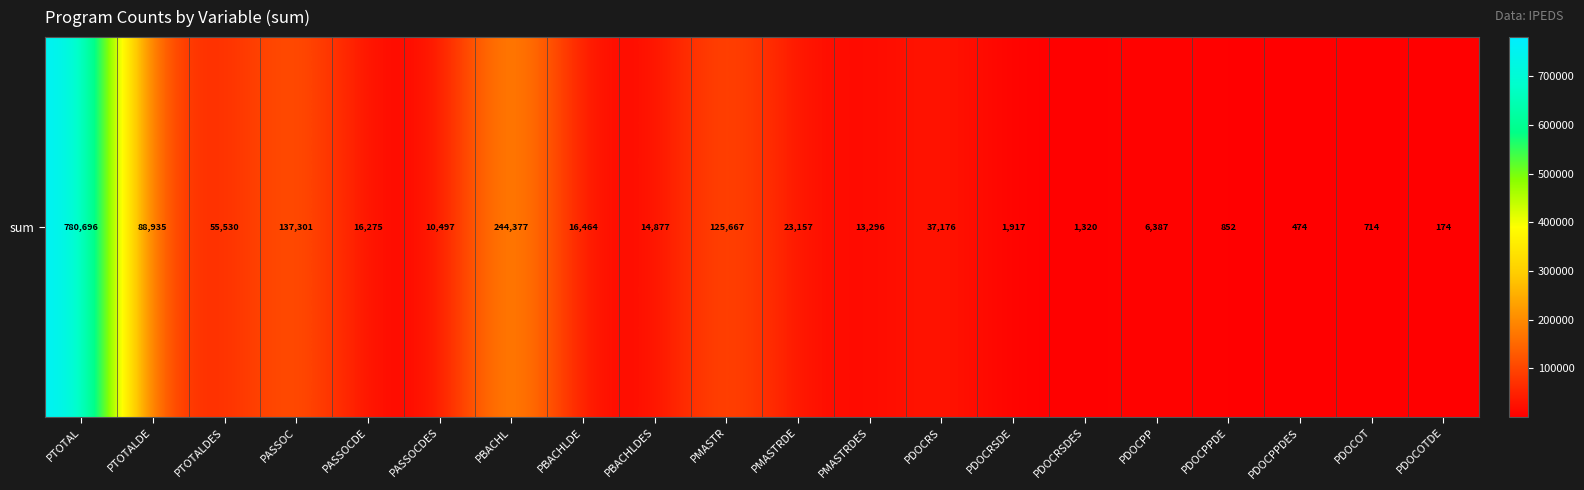

Reading left to right, extract all data points from this chart.

780696	88935	55530	137301	16275	10497	244377	16464	14877	125667	23157	13296	37176	1917	1320	6387	852	474	714	174